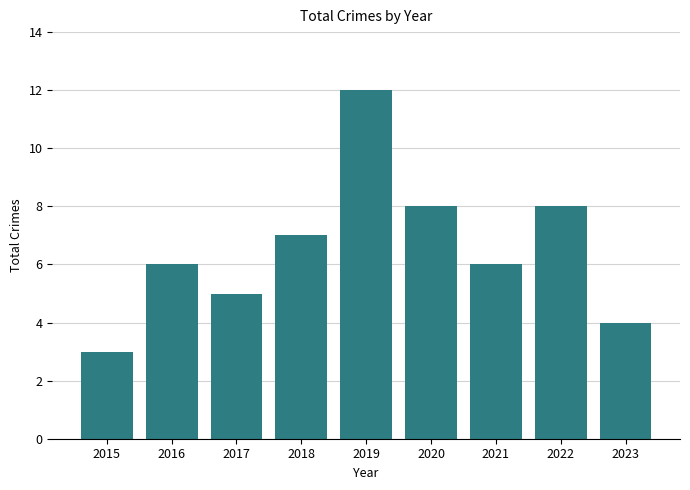

Between 2020 and 2018, which is larger?

2020